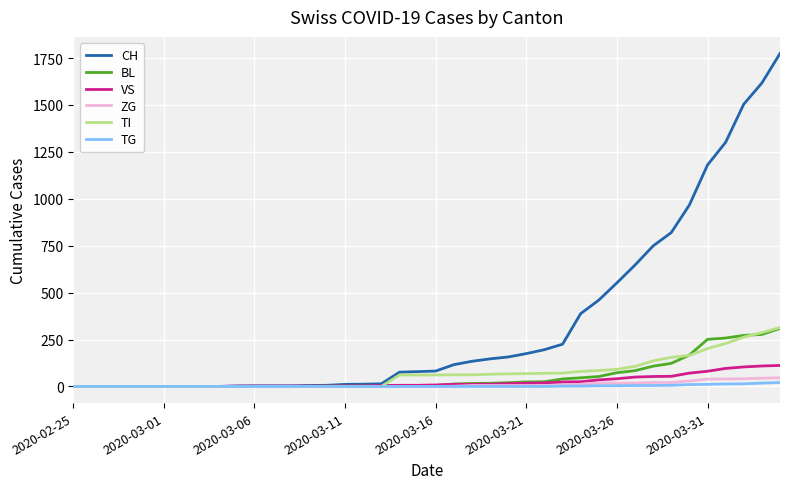

What is the maximum value for VS?

112